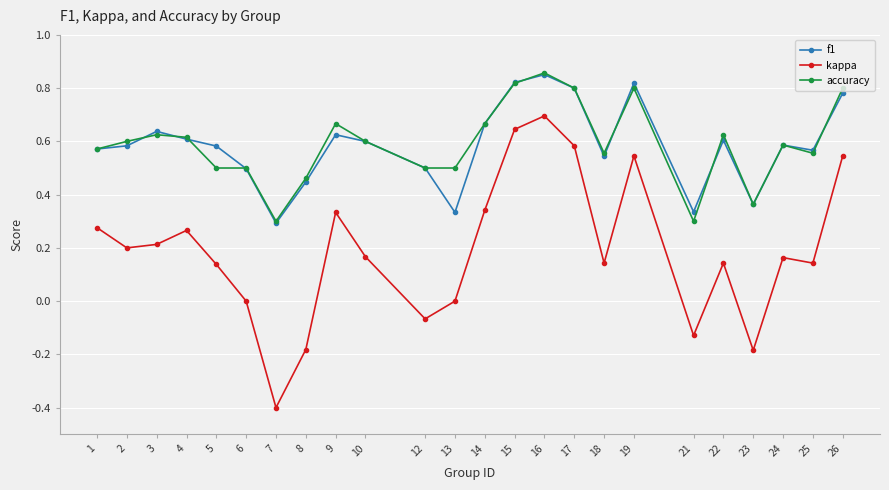

True or false: kappa and f1 cross at least once.

False